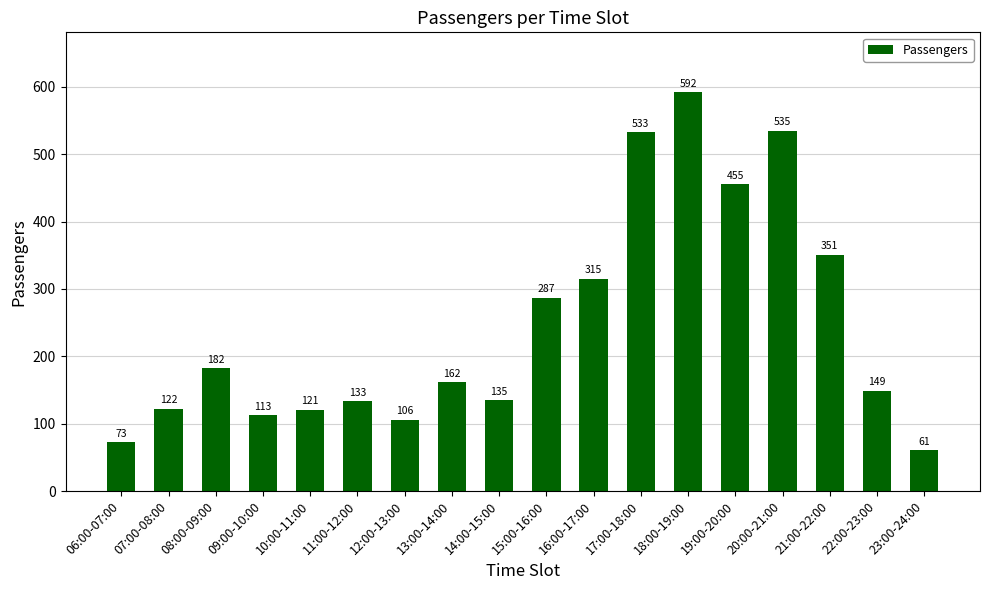

What is the smallest value displayed?

61